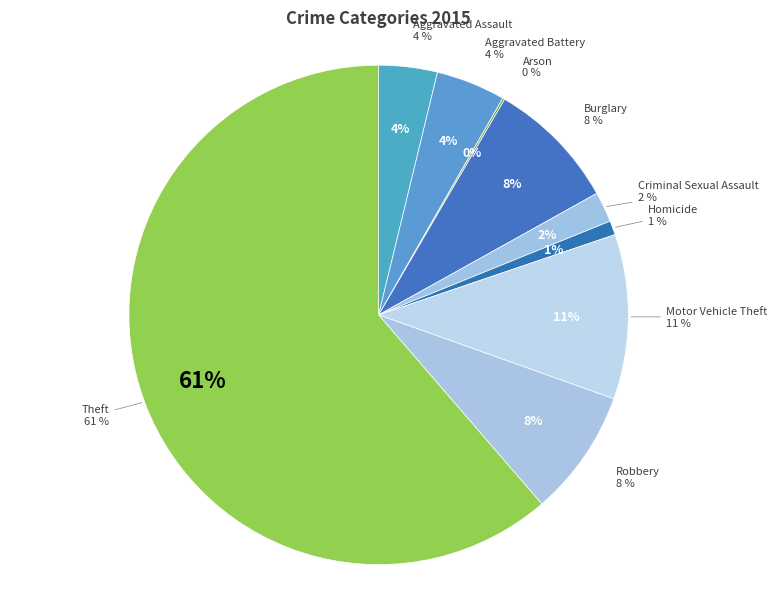

Between Arson and Homicide, which is larger?

Homicide